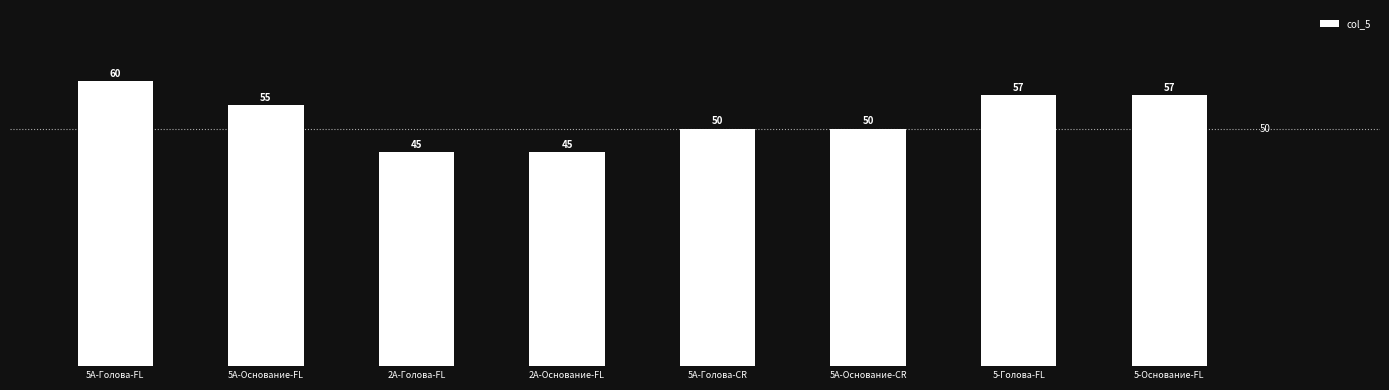

The chart shows a value of 100 at 5A-Голова-FL. True or false?

False